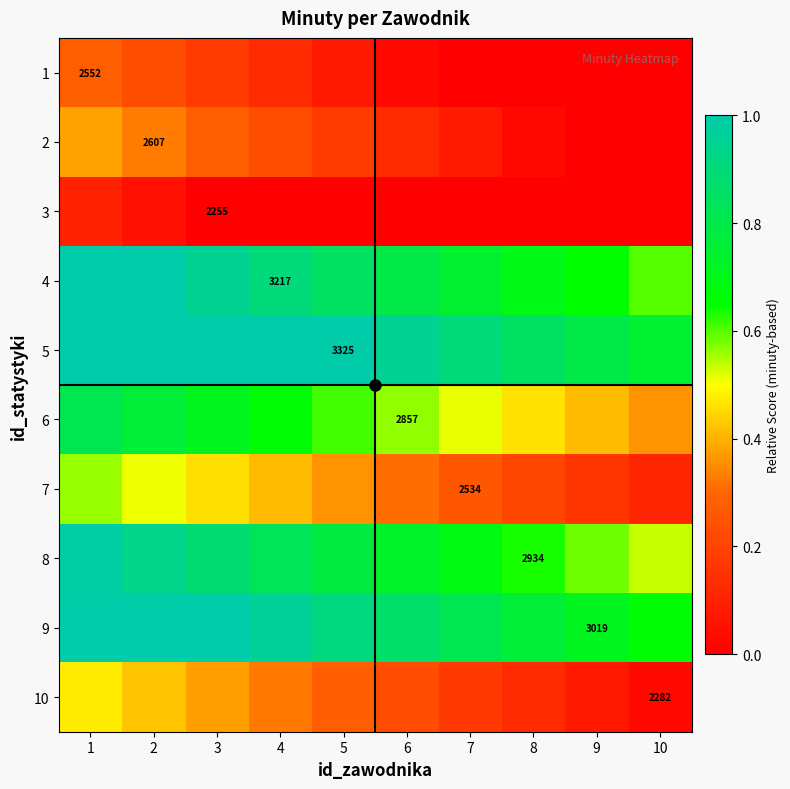

Which label corresponds to the smallest value in the chart?

7